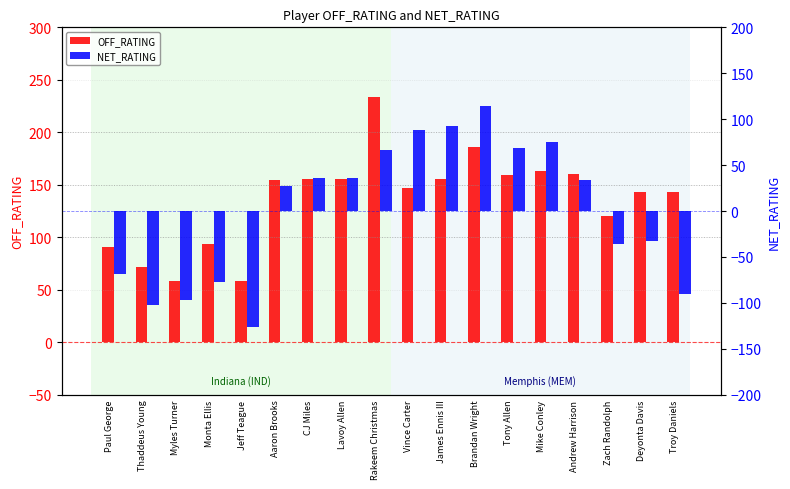

Reading right to left, transcribe all the data shown in this chart.

OFF_RATING: 142.9	142.9	120.0	160.0	163.2	159.1	185.7	155.6	147.4	233.3	155.6	155.6	154.5	58.3	93.8	58.8	71.4	90.5
NET_RATING: -90.5	-32.1	-35.6	33.3	74.9	68.6	114.3	93.1	88.5	66.7	35.6	35.6	27.3	-126.3	-76.8	-96.7	-101.9	-68.6